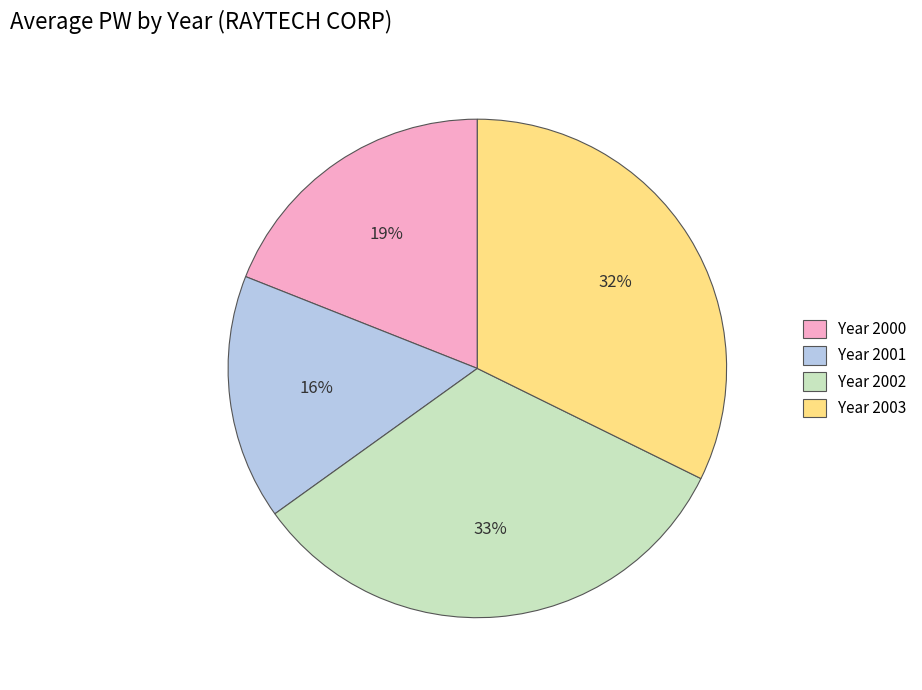

Which slice is the largest?

Year 2002